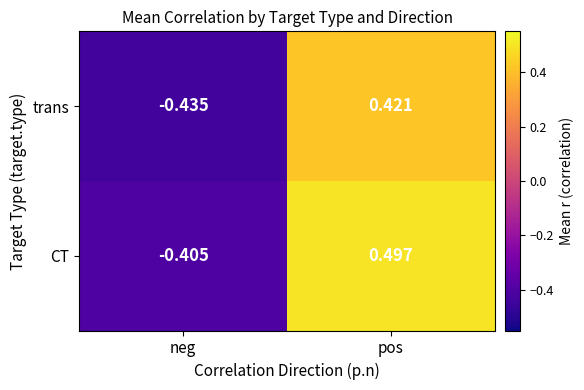

At pos, list the series in order from largest to smallest.

CT, trans